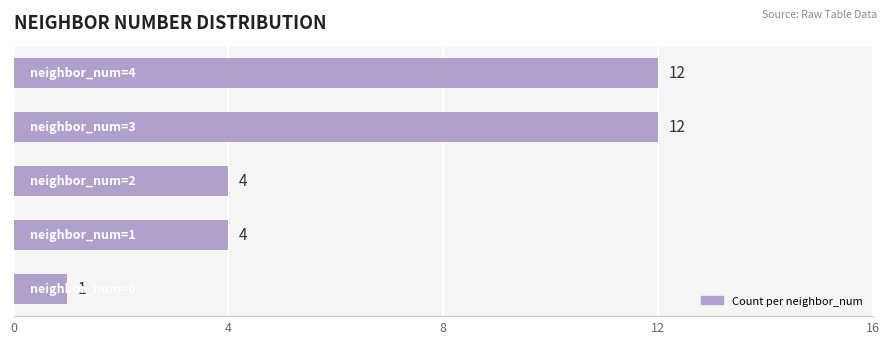

What is the greatest value displayed?

12